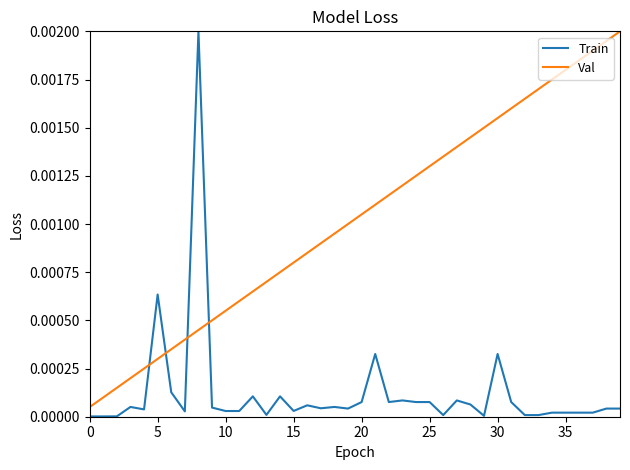

List the series in order of their overall mean, lowest first.

Train, Val